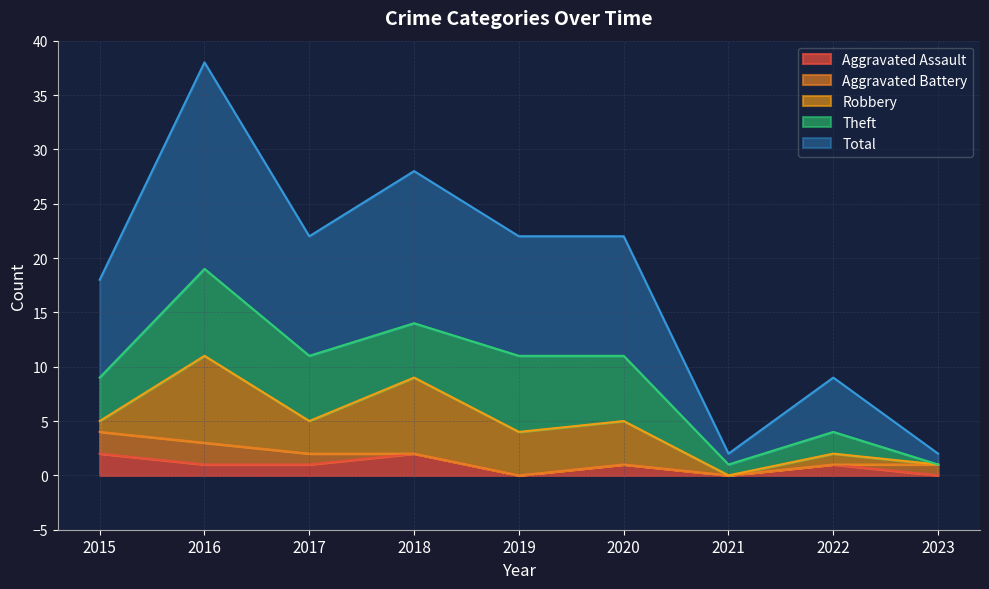

What is the value of the Theft point at the 8th from the left?

2